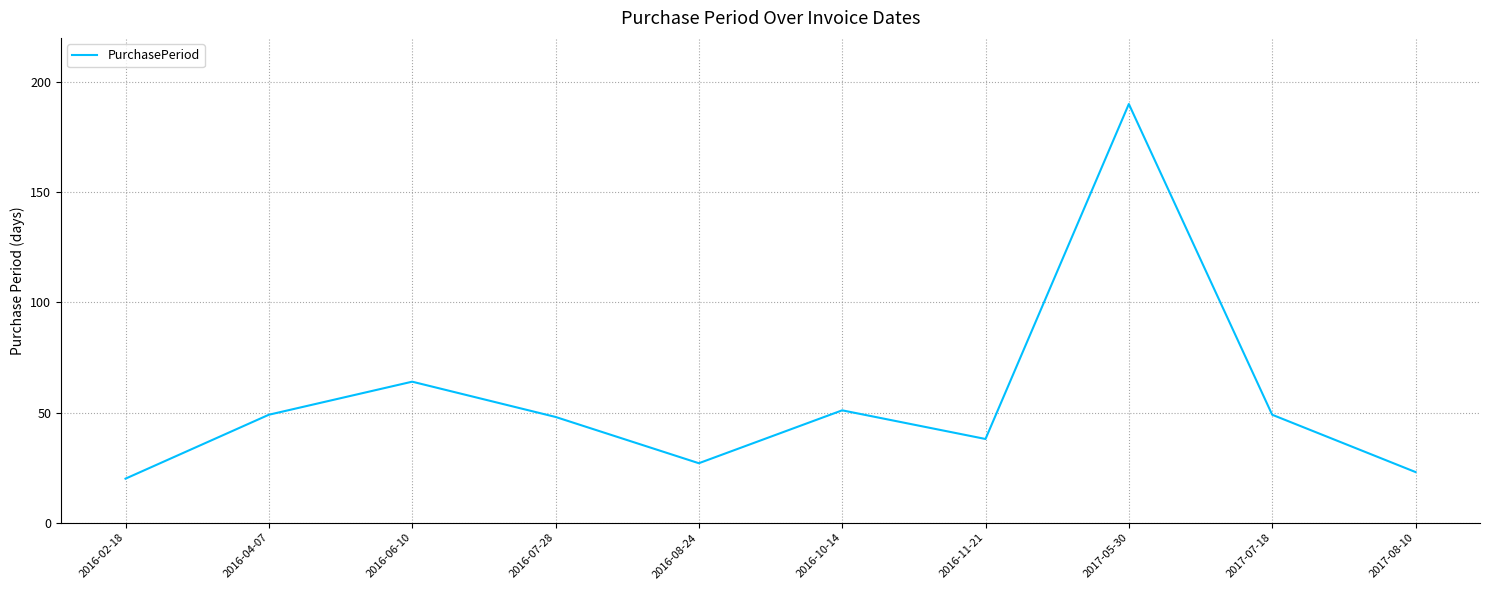

What position from the right is 2016-07-28?

7